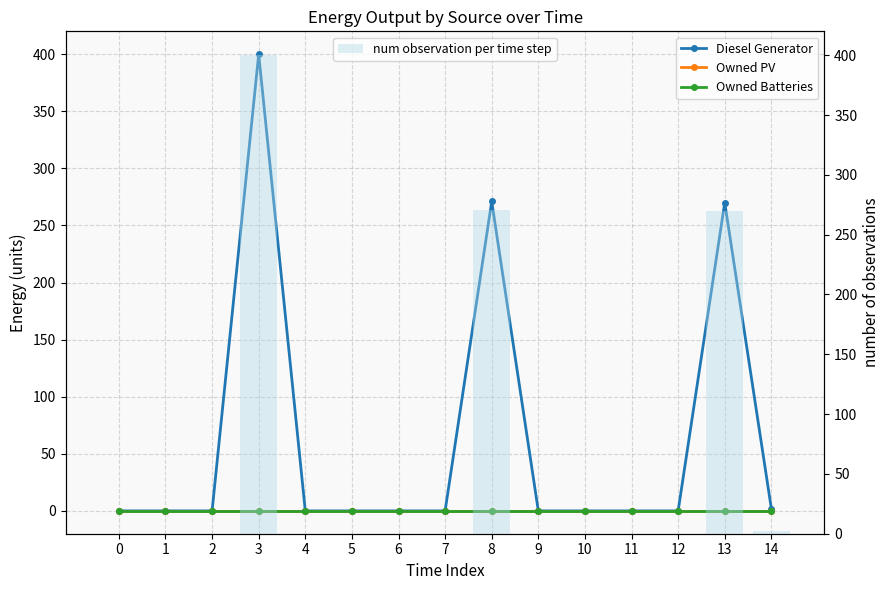

At which label does Diesel Generator reach its peak?

3